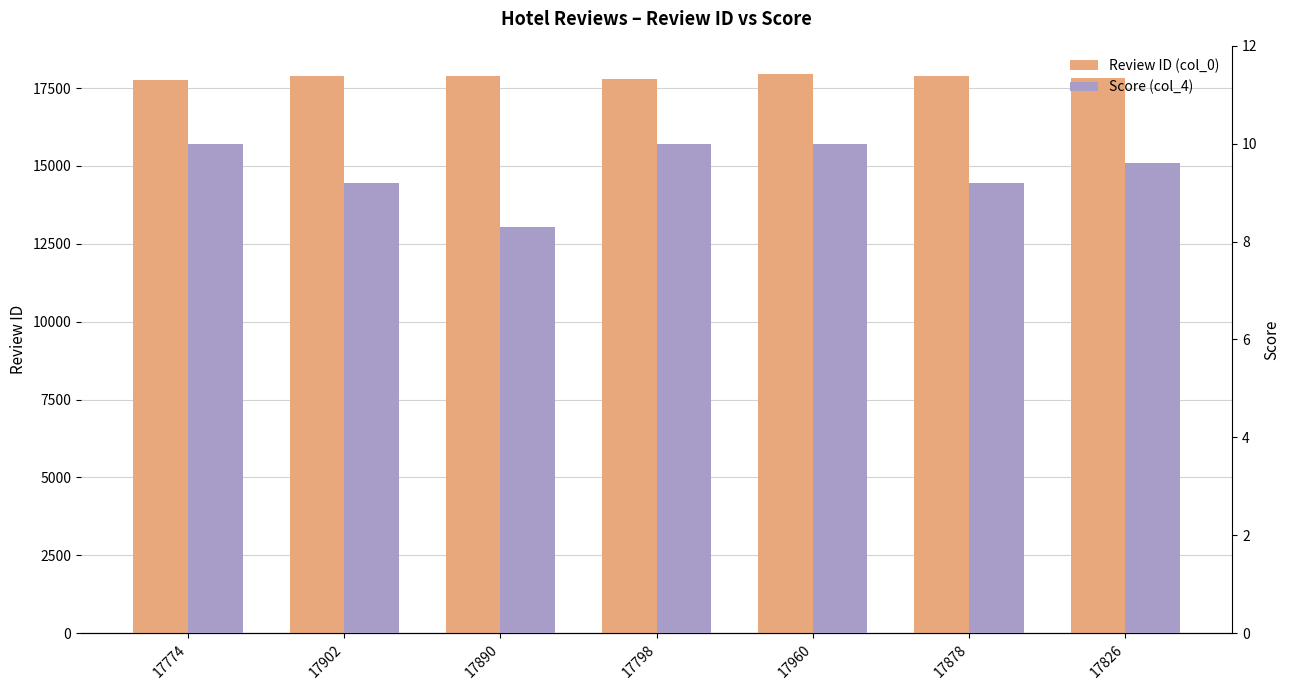

At which label does Review ID (col_0) first exceed 17878?

17902